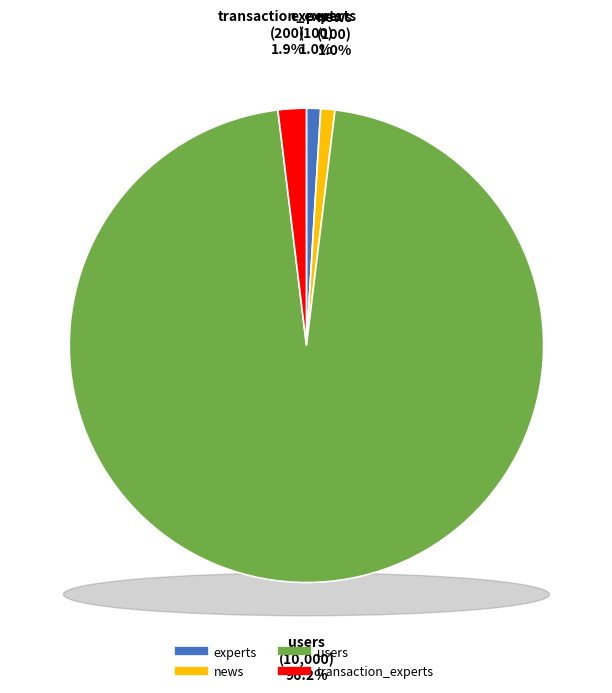

What is the largest slice in the pie chart?

users